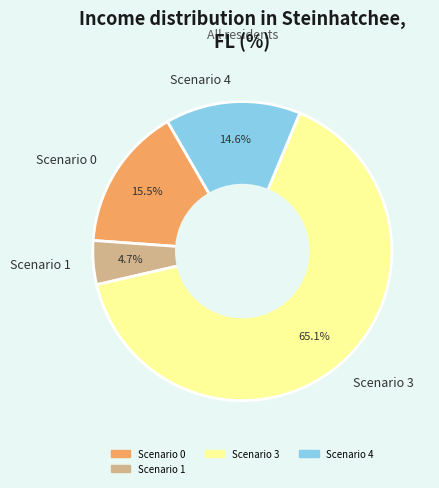

Rank the categories by value from lowest to highest.

Scenario 1, Scenario 4, Scenario 0, Scenario 3